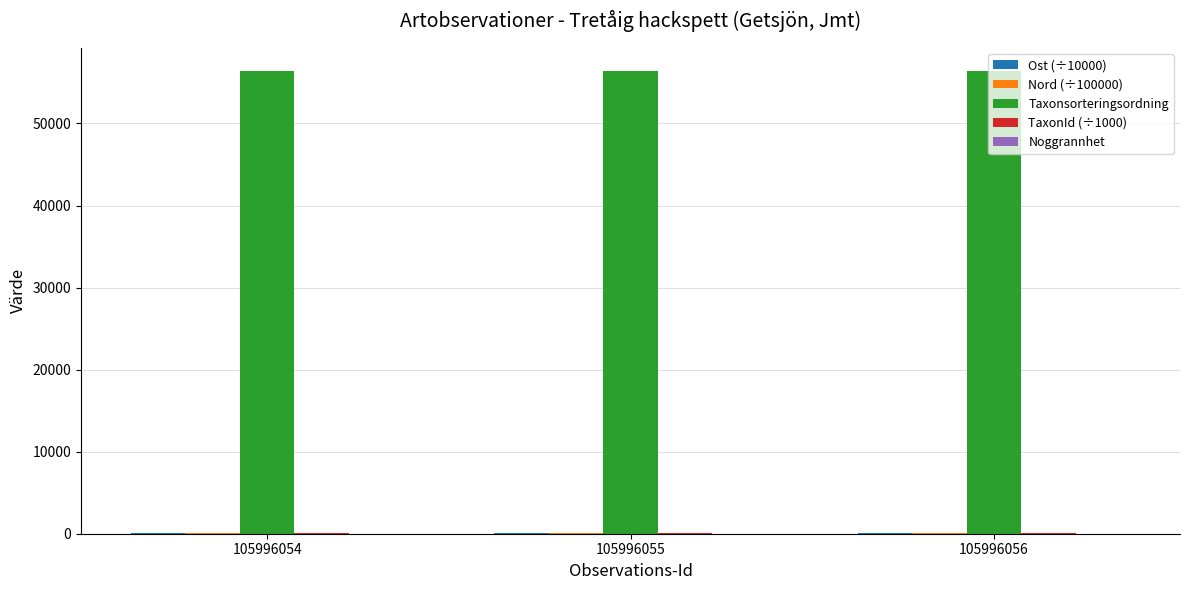

Which series has the largest total across all categories?

Taxonsorteringsordning